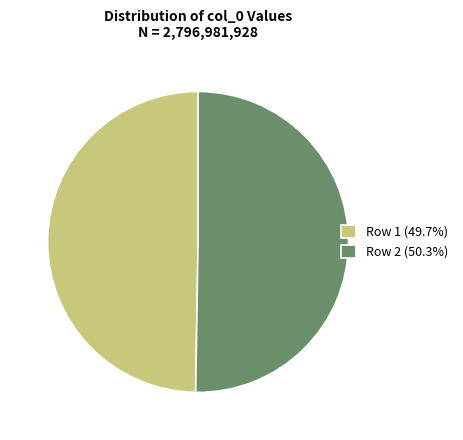

Which slice is the smallest?

Row 1